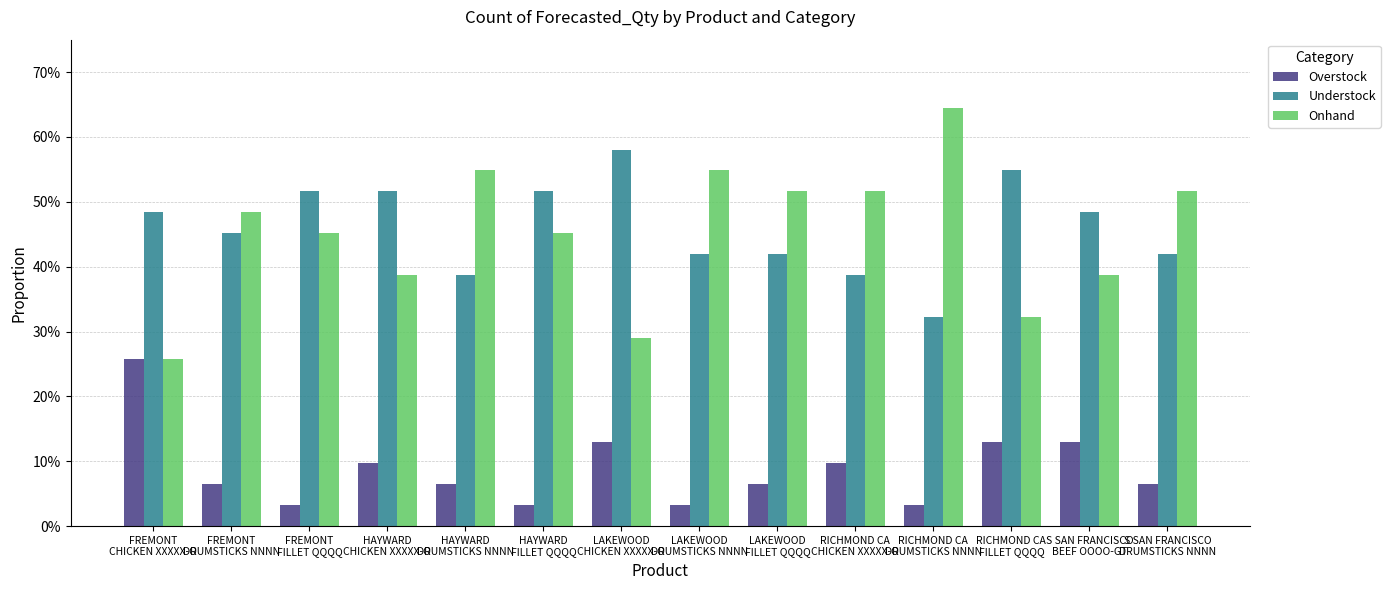

True or false: Understock has a value of 0.5 at FREMONT
FILLET QQQQ.

True